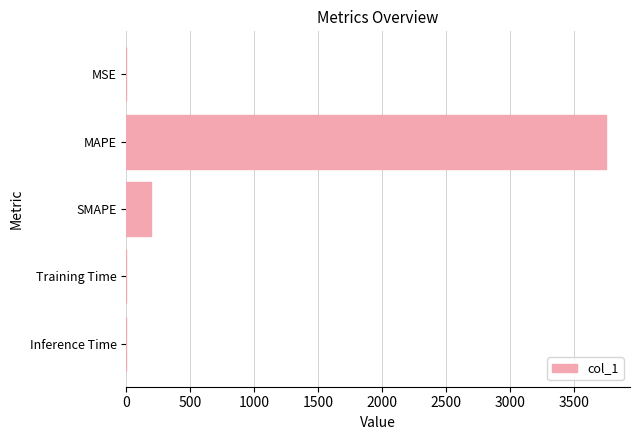

Between Training Time and SMAPE, which is larger?

SMAPE